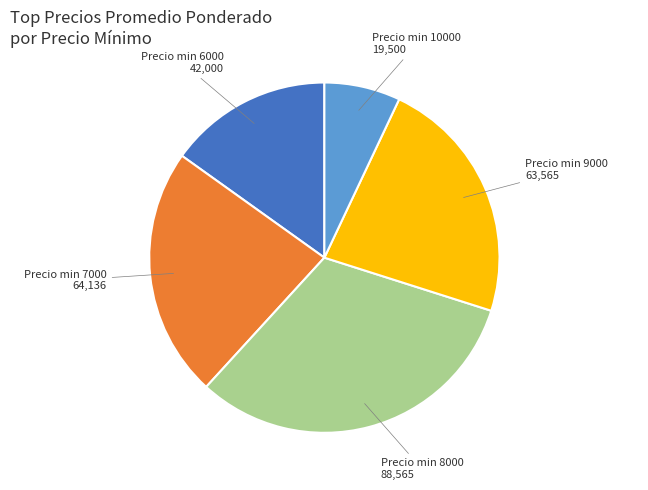

Do Precio min 8000 and Precio min 6000 together represent more than half of the pie?

No